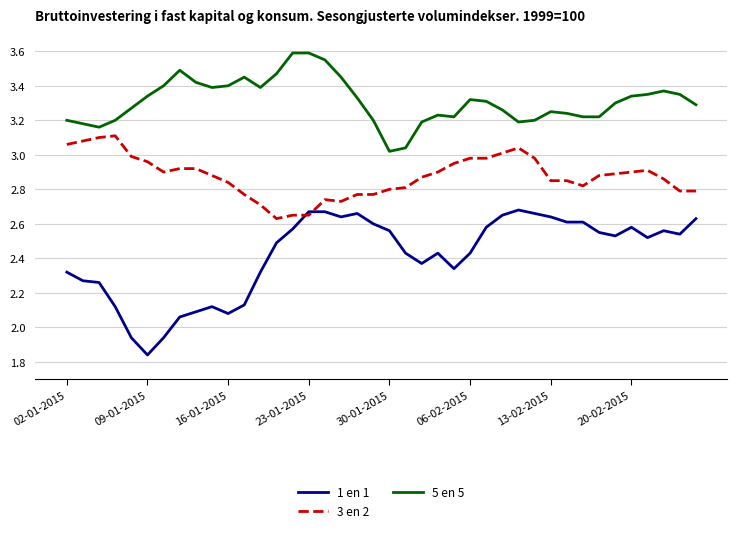

Which series ends up on top after the final intersection of 3 en 2 and 1 en 1?

3 en 2